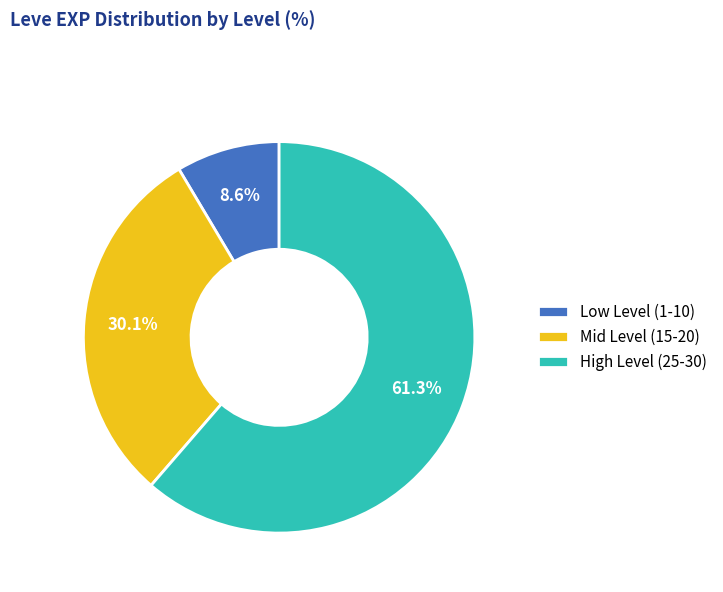

Approximately how many times larger is the value at Low Level (1-10) compared to Mid Level (15-20)?

0.3